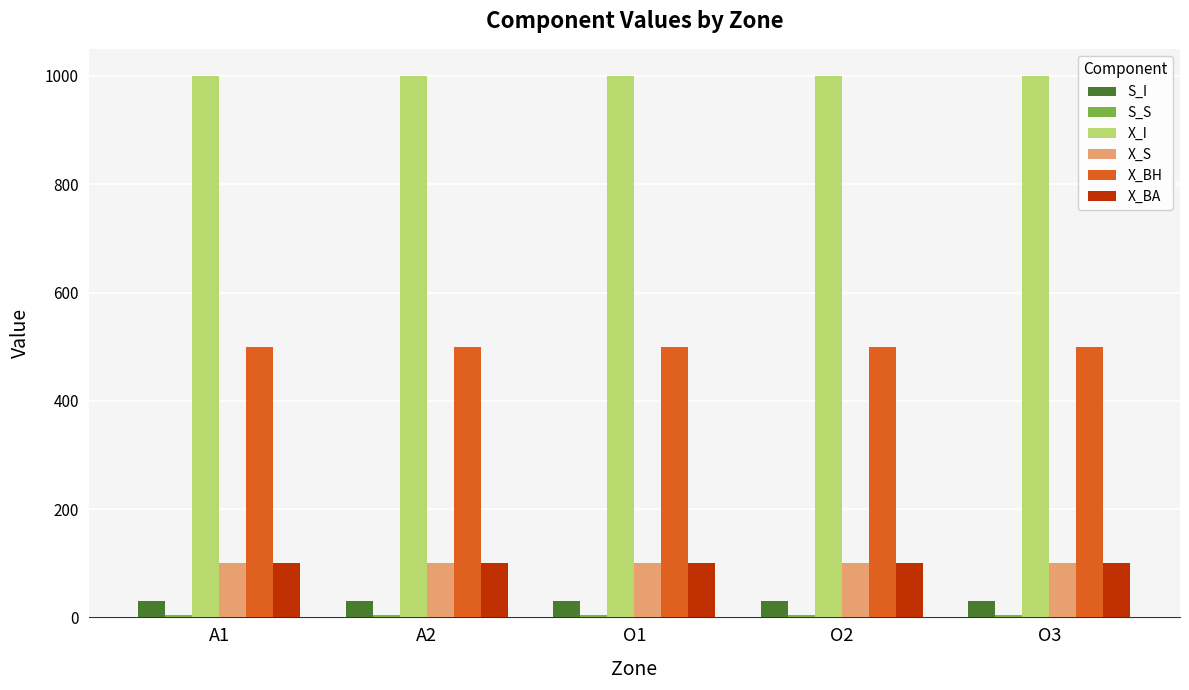

How many bars are there in each group?

6